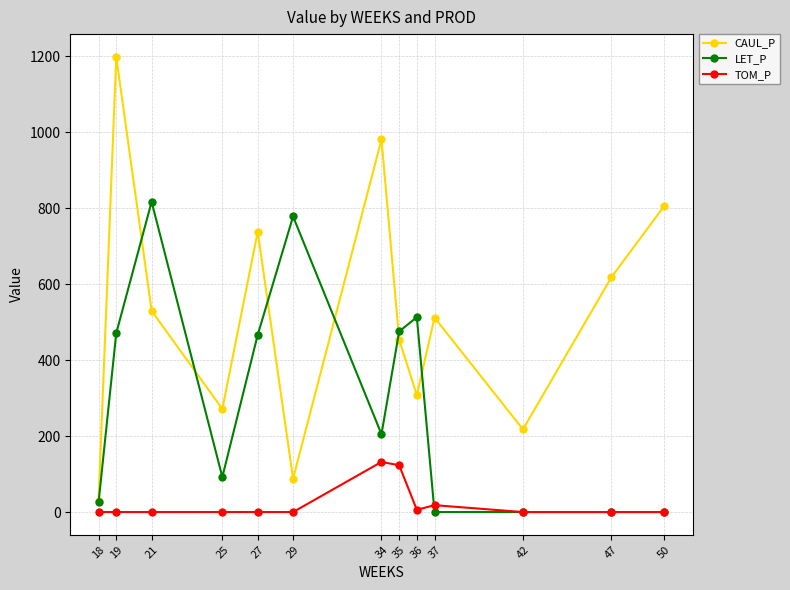

What is the value of the LET_P point at the 6th from the left?

778.3